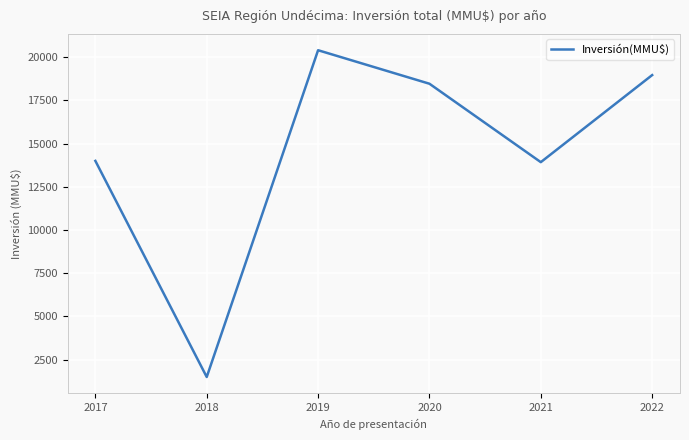

What is the smallest value displayed?

1500